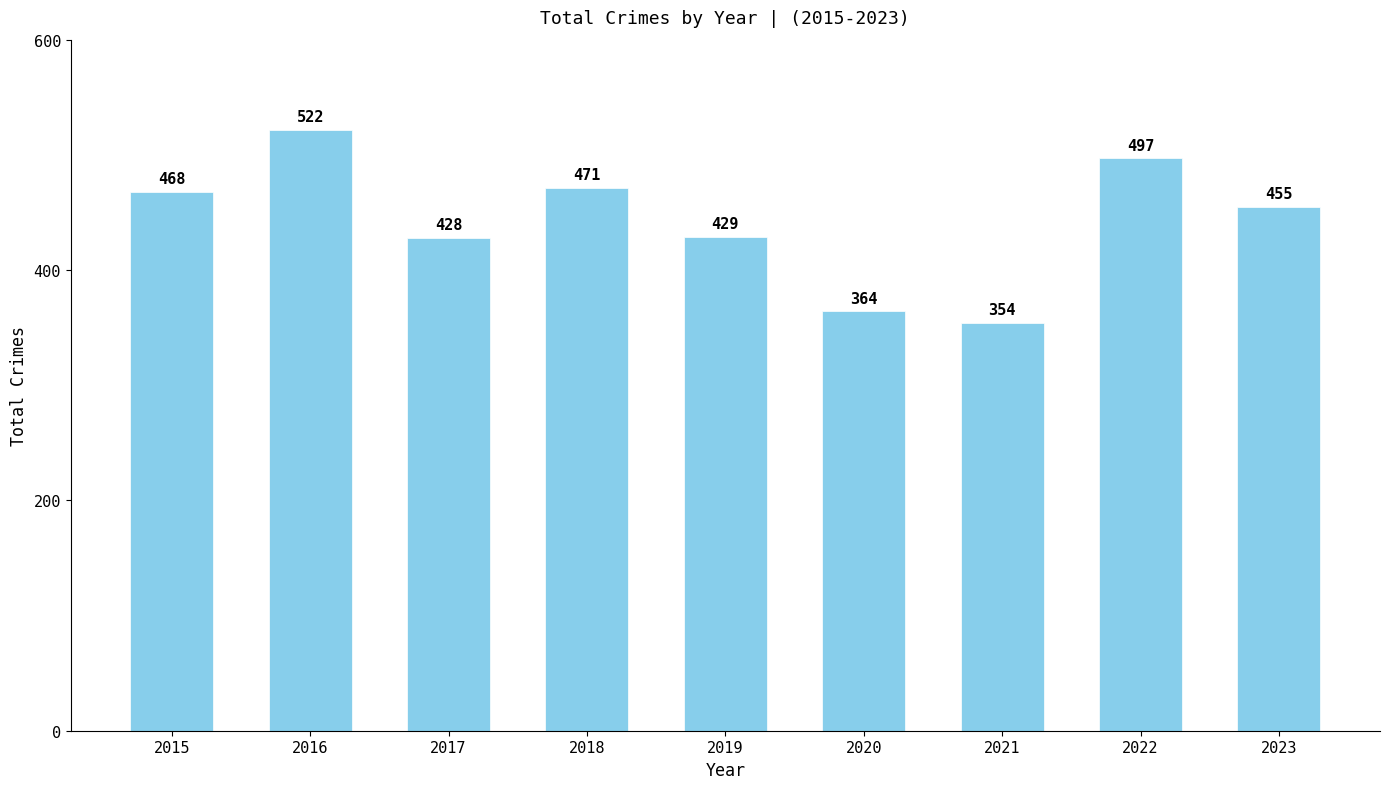

Approximately how many times larger is the value at 2017 compared to 2023?

0.9